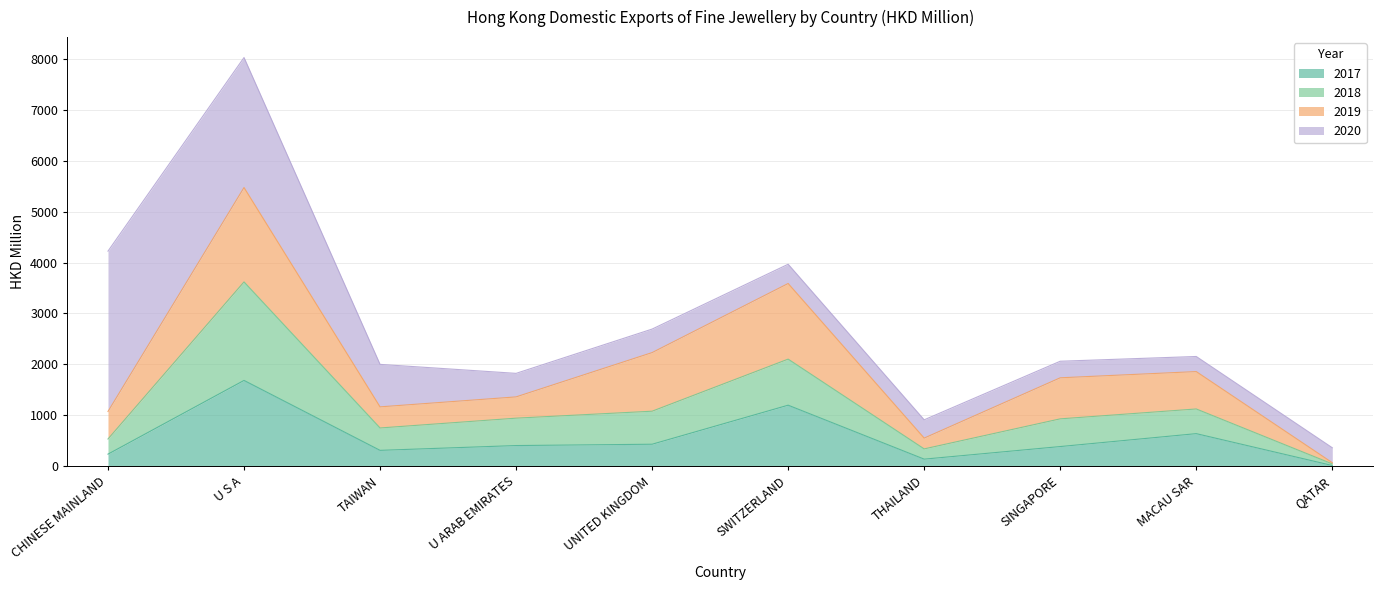

What position from the left is TAIWAN?

3